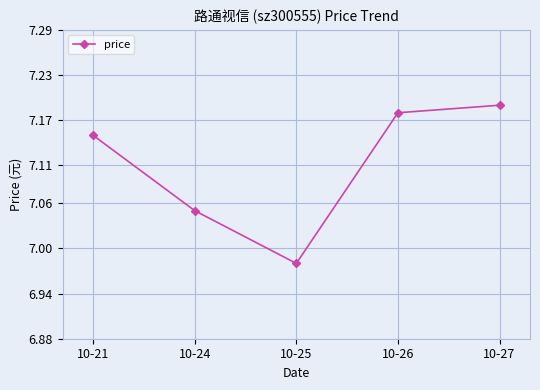

Rank the categories by value from lowest to highest.

10-25, 10-24, 10-21, 10-26, 10-27